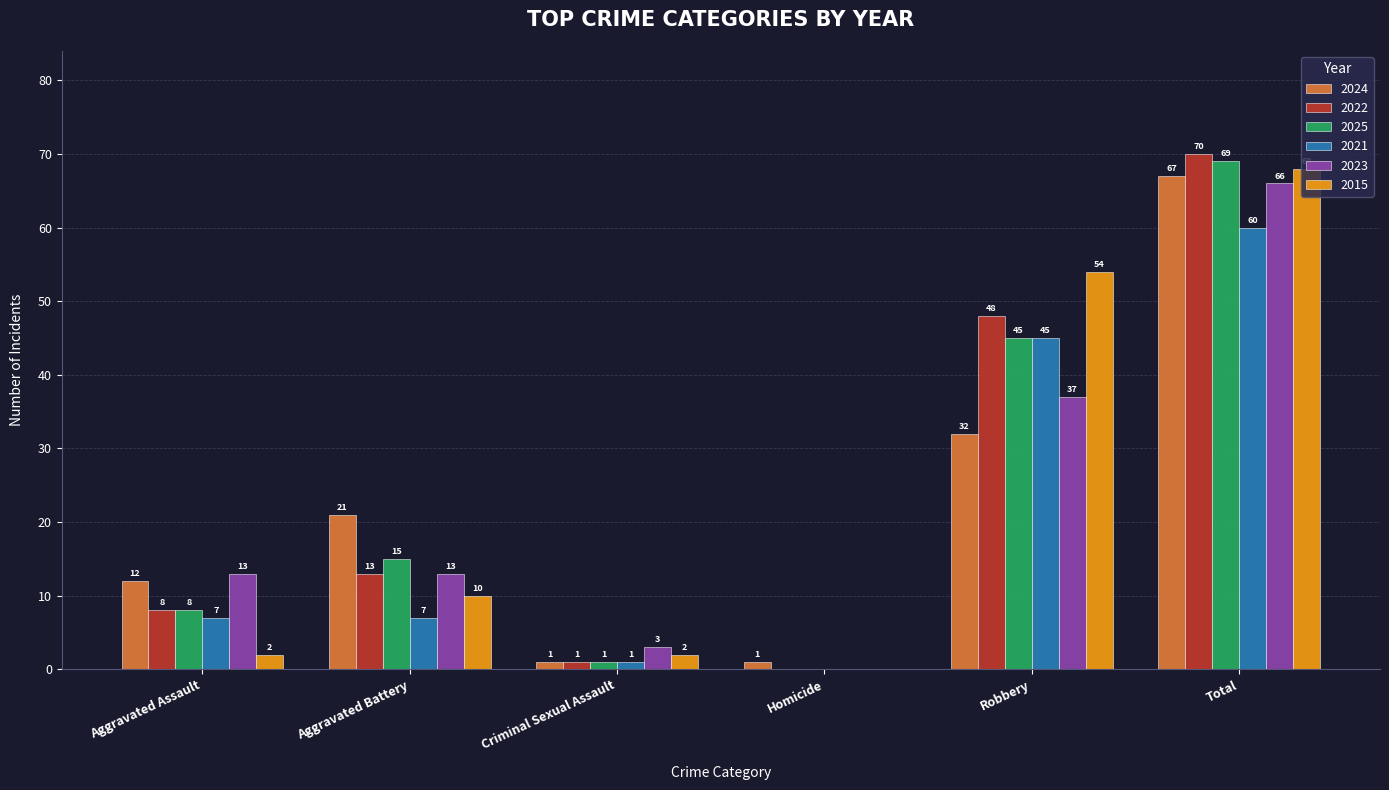

True or false: 2023 has a value of -30 at Homicide.

False